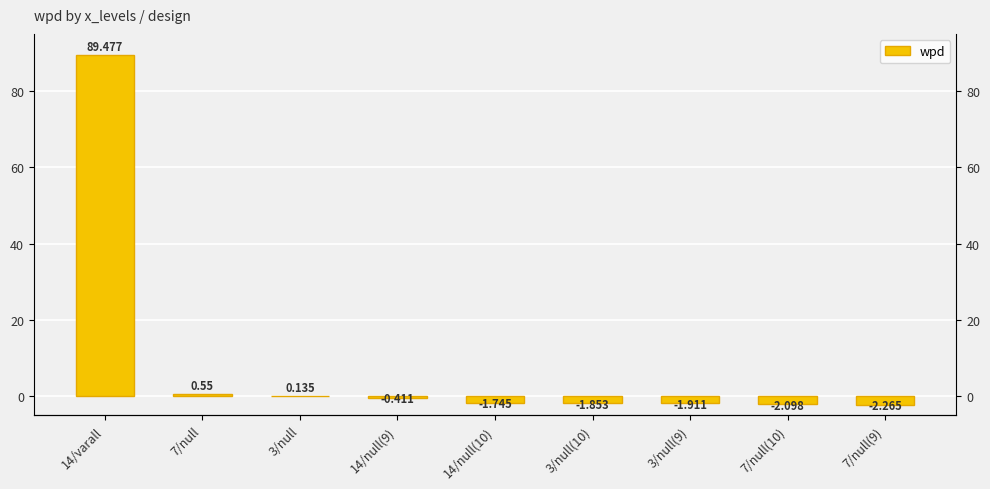

How many data points are less than -1?

5